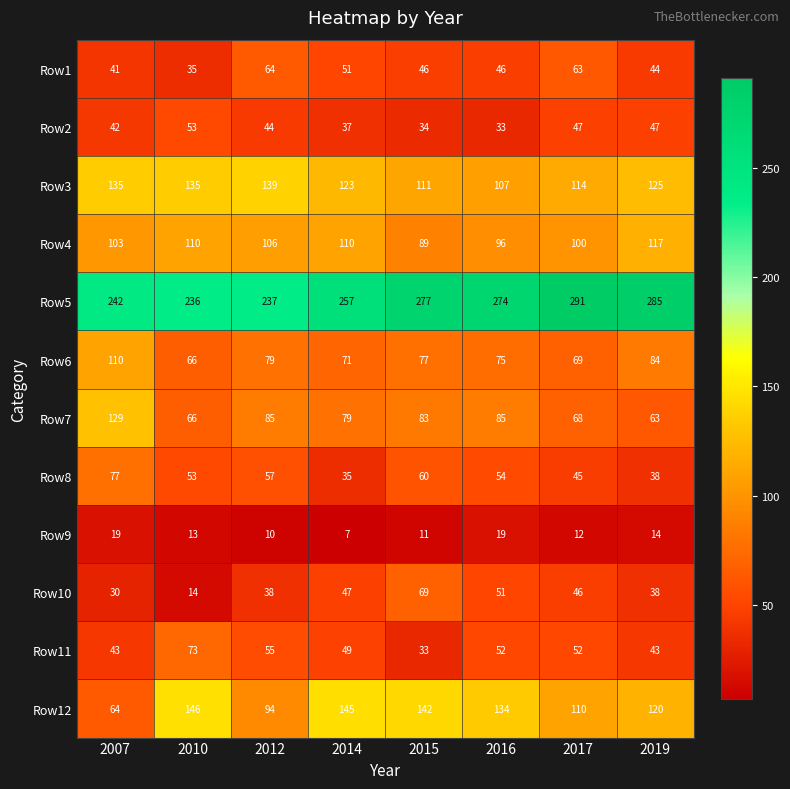

What is the difference between the second highest and minimum values in the Row1 series?

28